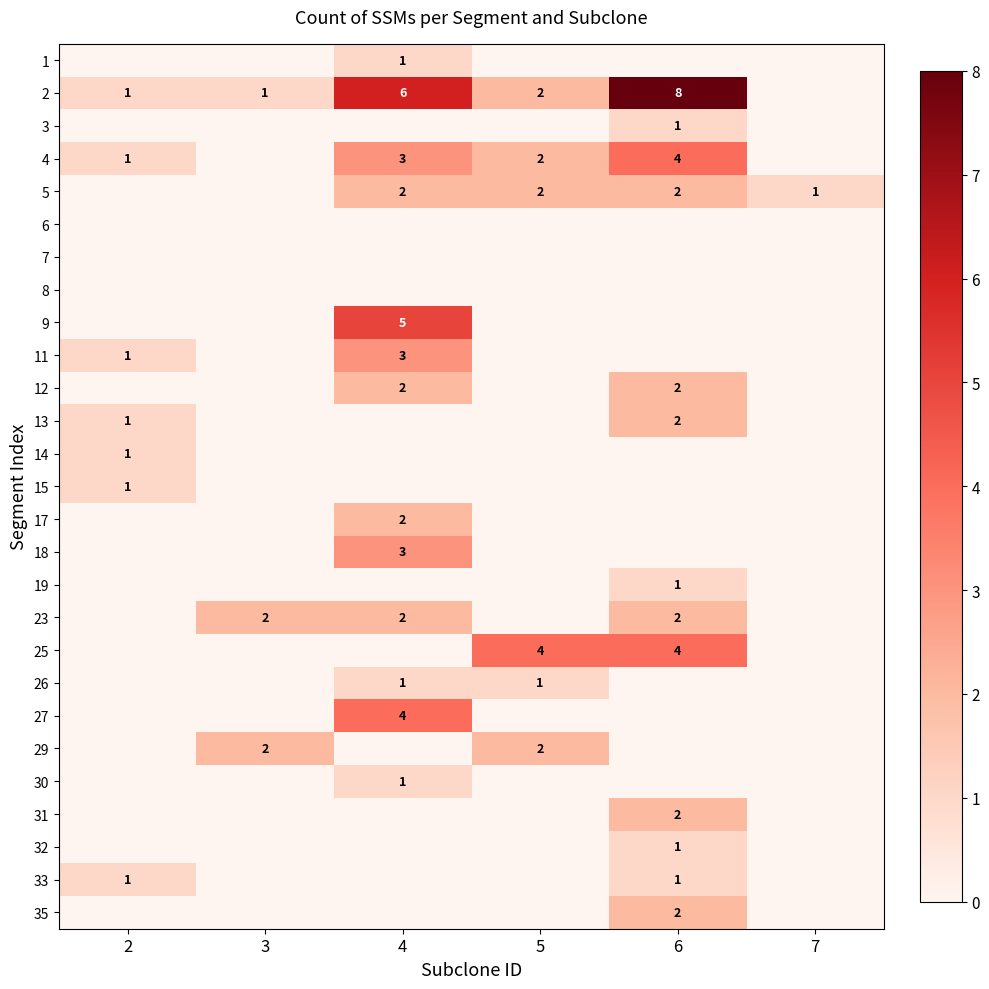

The 29 series shows 2 at 3. True or false?

True